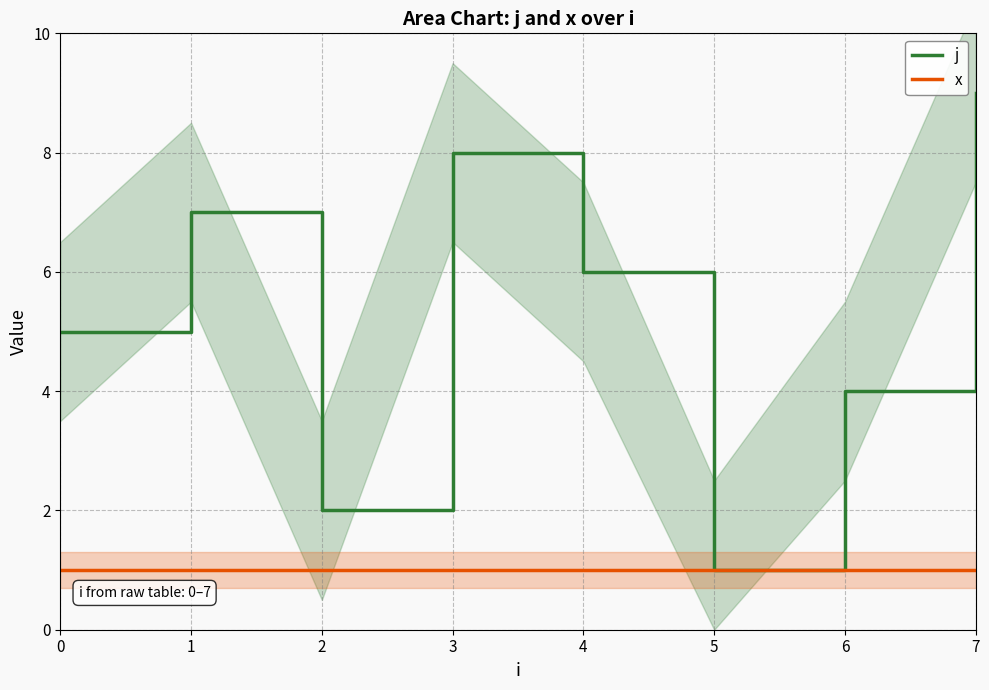

Reading left to right, what are all the values shown in this chart?

j: 5	7	2	8	6	1	4	9
x: 1	1	1	1	1	1	1	1